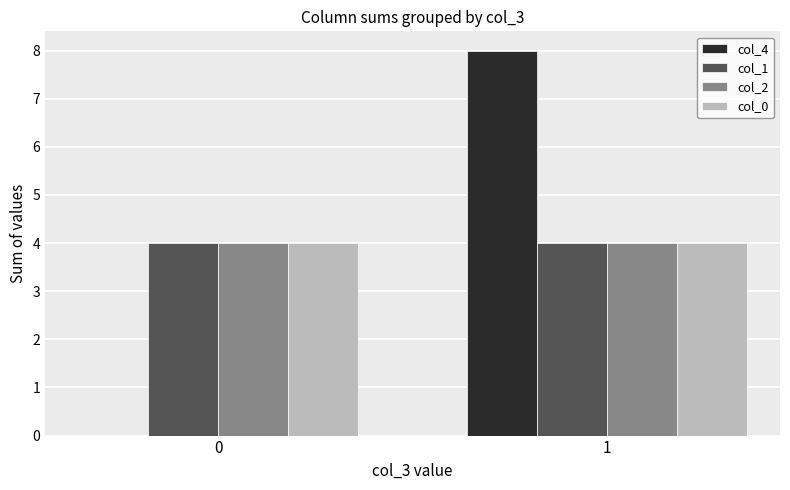

What is the greatest value displayed?

8